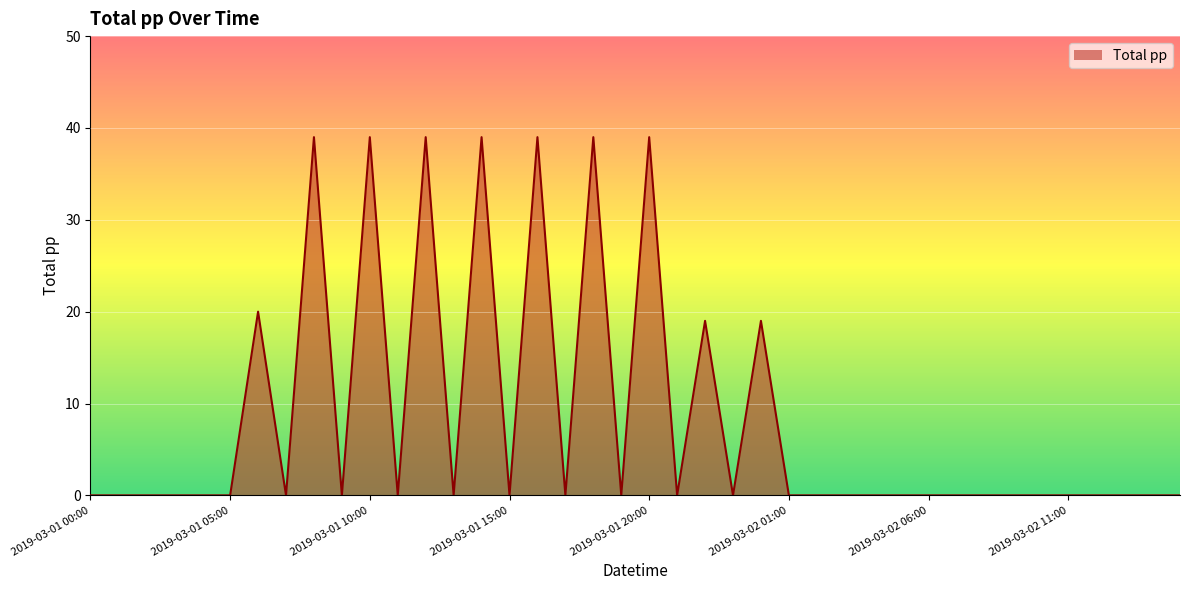

What is the maximum value shown in the chart?

39